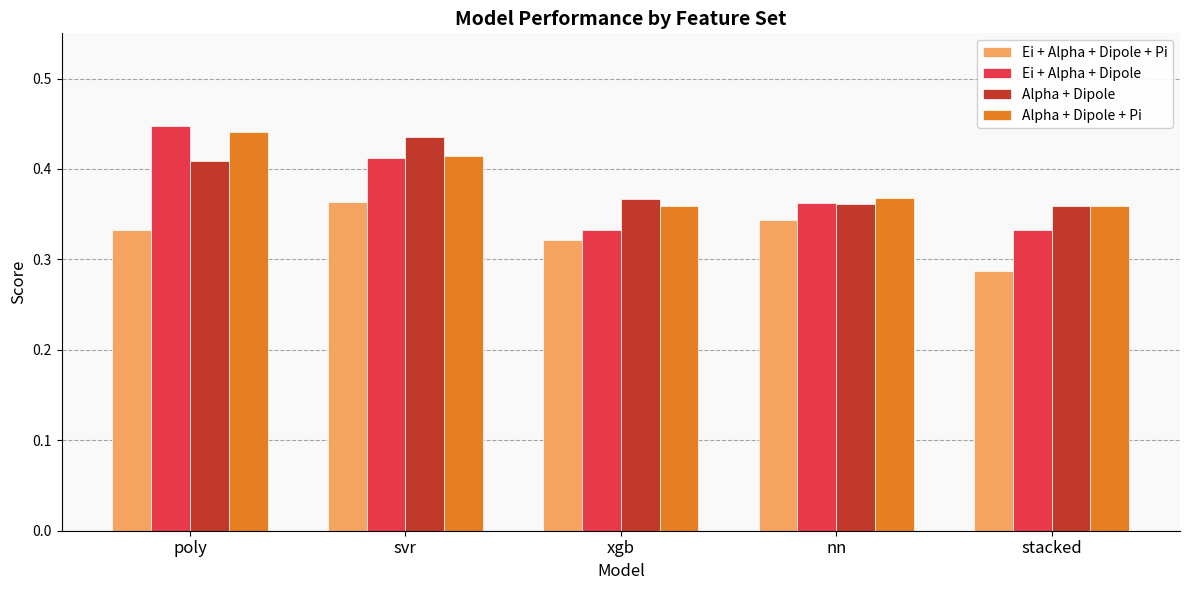

What is the label of the 4th bar from the right?

svr